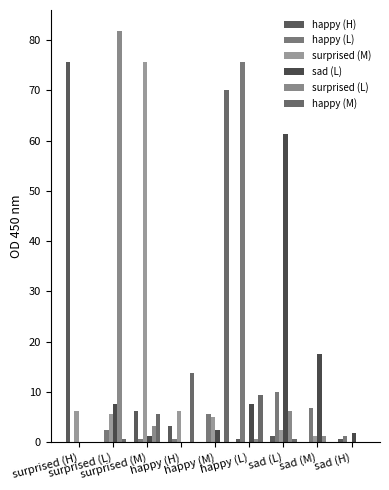

Reading left to right, what are all the values shown in this chart?

happy (H): surprised (H)=75.6	surprised (L)=0.0	surprised (M)=6.2	happy (H)=3.1	happy (M)=0.0	happy (L)=0.6	sad (L)=1.2	sad (M)=0.0	sad (H)=0.6
happy (L): surprised (H)=0.0	surprised (L)=2.5	surprised (M)=0.6	happy (H)=0.6	happy (M)=5.6	happy (L)=75.6	sad (L)=10.0	sad (M)=6.9	sad (H)=1.2
surprised (M): surprised (H)=6.2	surprised (L)=5.6	surprised (M)=75.6	happy (H)=6.2	happy (M)=5.0	happy (L)=0.0	sad (L)=2.5	sad (M)=1.2	sad (H)=0.0
sad (L): surprised (H)=0.0	surprised (L)=7.5	surprised (M)=1.2	happy (H)=0.0	happy (M)=2.5	happy (L)=7.5	sad (L)=61.2	sad (M)=17.5	sad (H)=1.9
surprised (L): surprised (H)=0.0	surprised (L)=81.9	surprised (M)=3.1	happy (H)=0.0	happy (M)=0.0	happy (L)=0.6	sad (L)=6.2	sad (M)=1.2	sad (H)=0.0
happy (M): surprised (H)=0.0	surprised (L)=0.6	surprised (M)=5.6	happy (H)=13.8	happy (M)=70.0	happy (L)=9.4	sad (L)=0.6	sad (M)=0.0	sad (H)=0.0